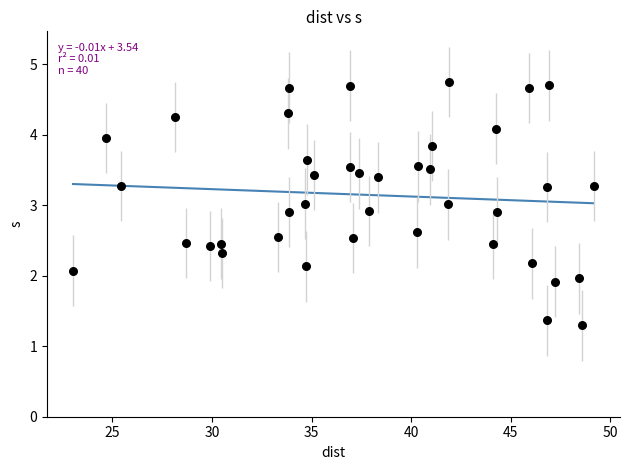

What is the range of X values (max minus min)?

26.2